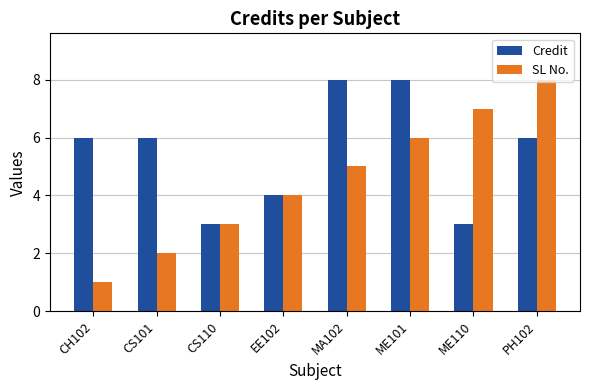

What is the lowest value of the SL No. series?

1